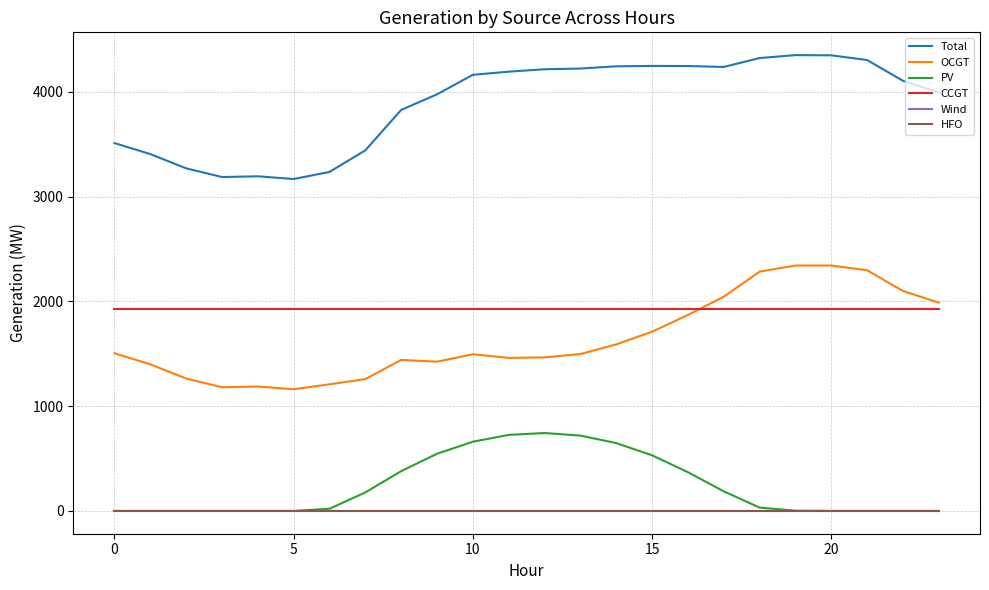

Does the chart have visible grid lines?

Yes